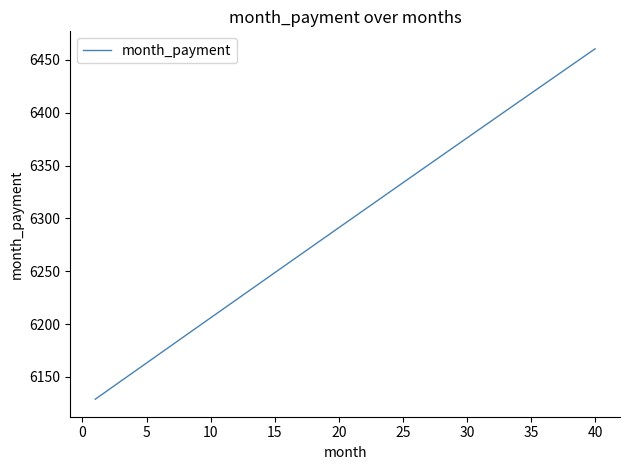

Count the number of data series in this chart.

1